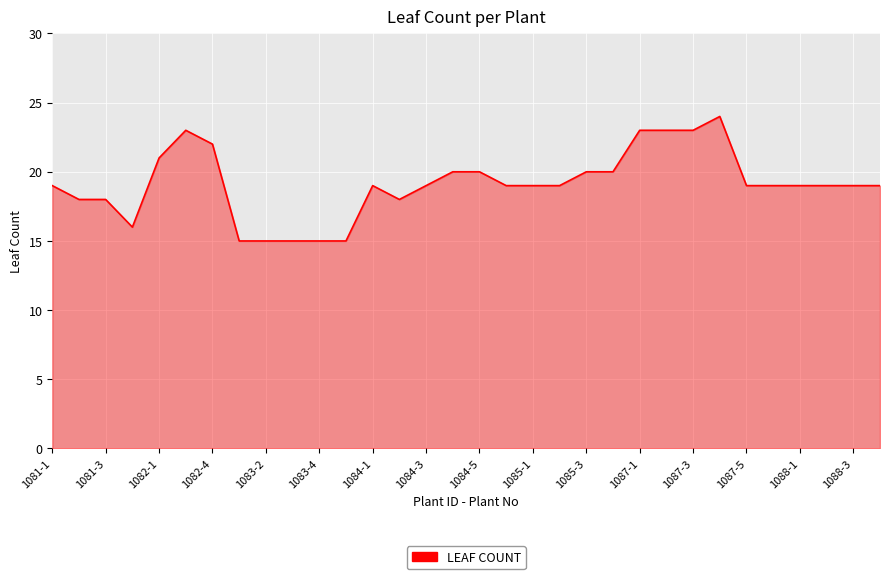

What is the maximum value shown in the chart?

24